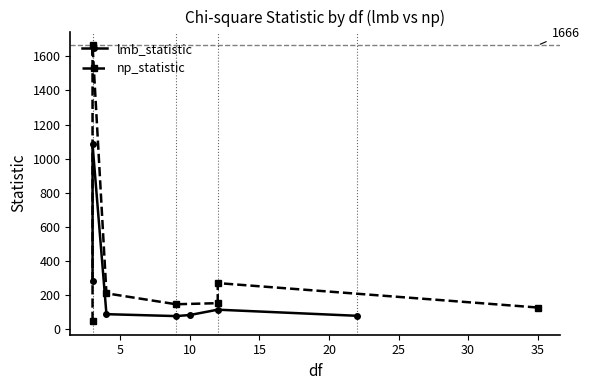

What is the minimum value shown in the chart?

44.9